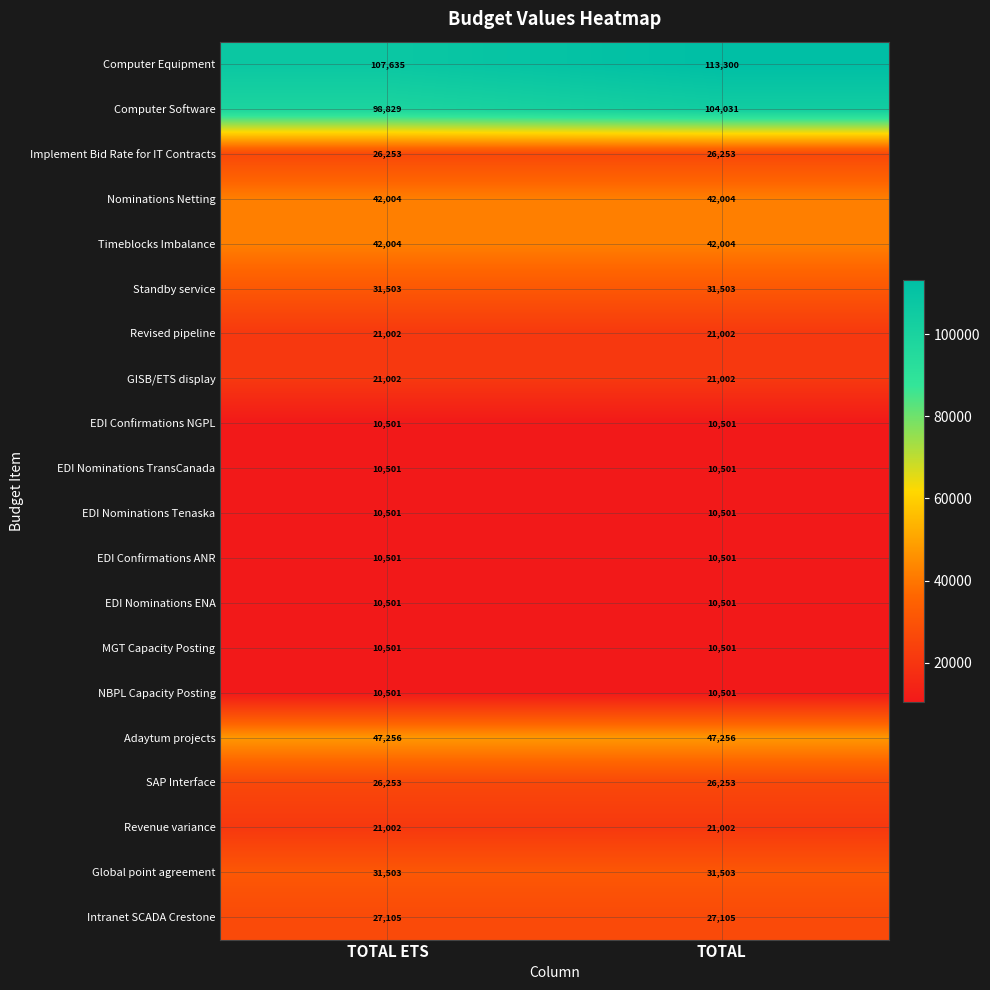

Which series has the largest total across all categories?

Computer Equipment